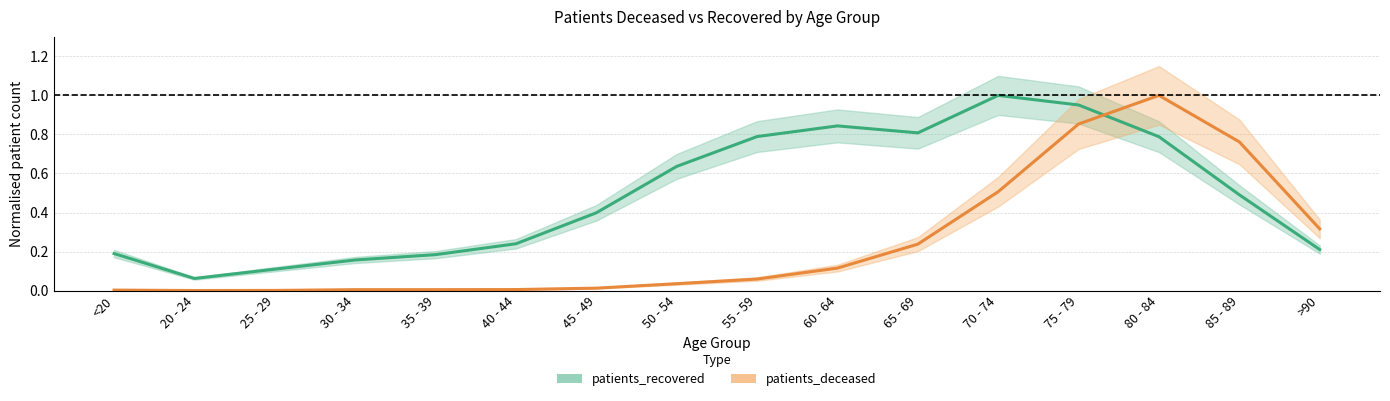

How many categories are shown in the chart?

16